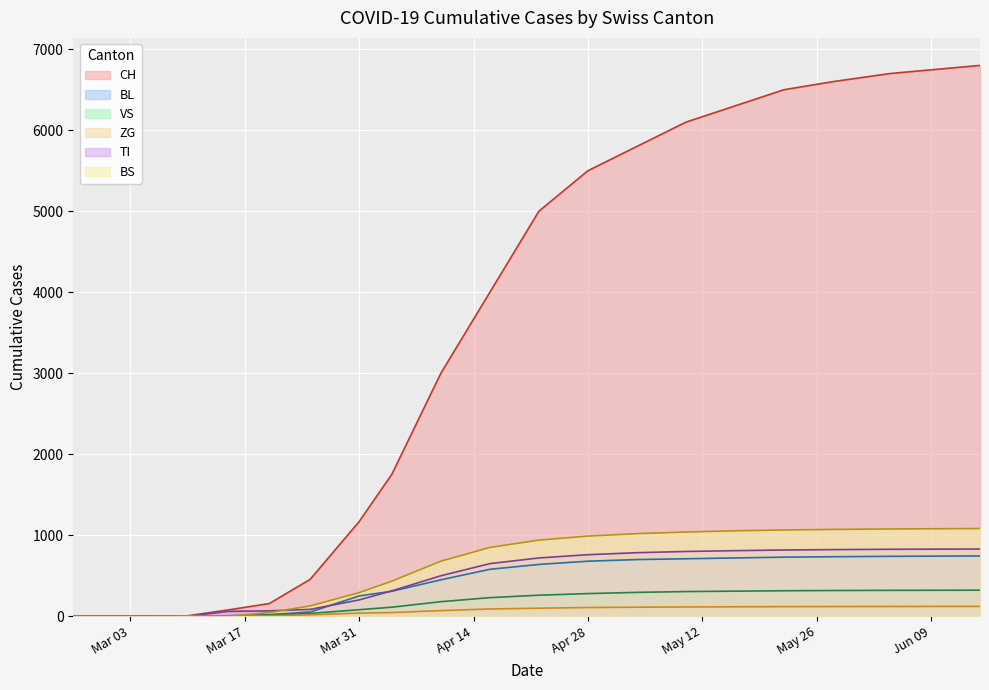

Which series has the largest total across all categories?

CH